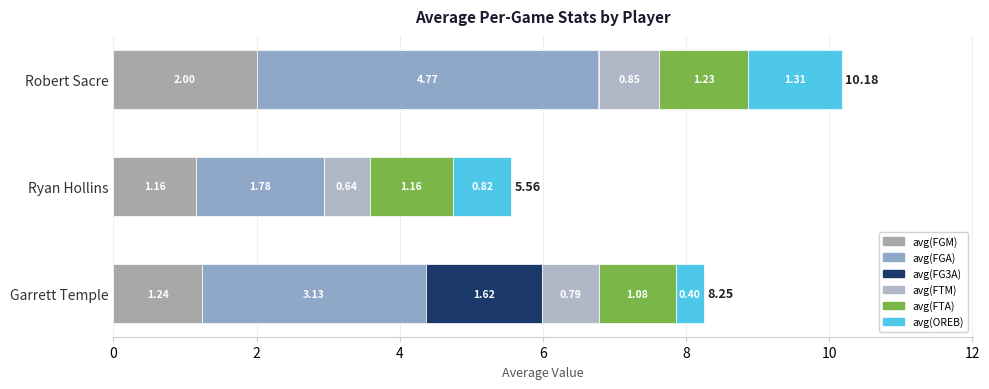

How many distinct data groups are displayed?

6